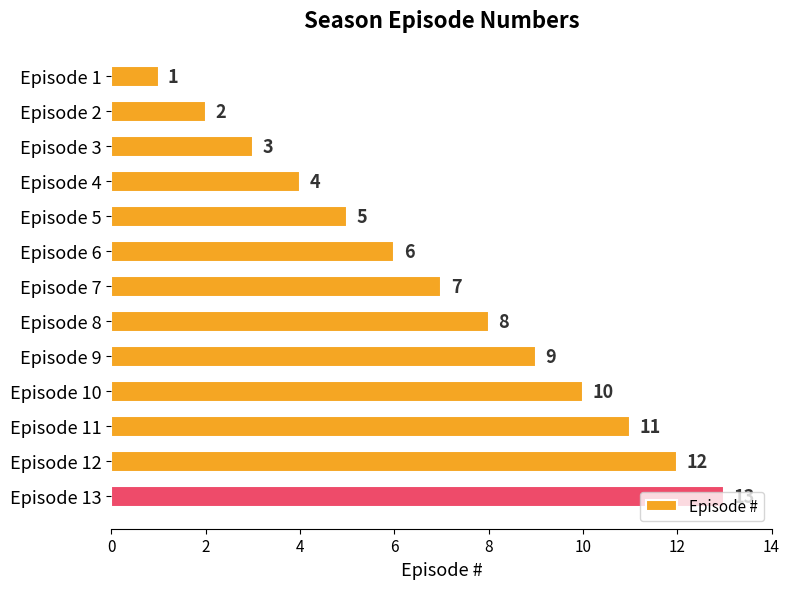

What is the sum of the values at Episode 13 and Episode 3?

16